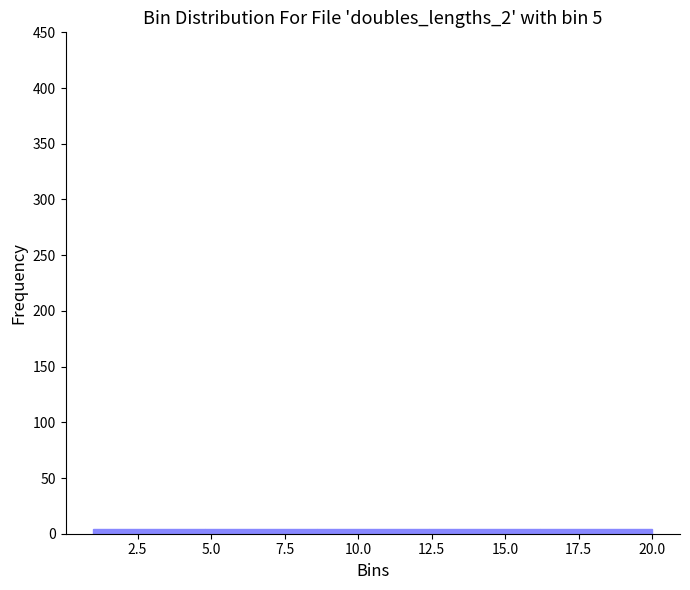

Reading left to right, transcribe this chart: for each bar, give the range it covers on the x-axis and its height. Neither the bar edges nor the heights are printed on the chart, so give them approximately, as read against the axes.

1.0 to 4.8: under 5
4.8 to 8.6: under 5
8.6 to 12.4: under 5
12.4 to 16.2: under 5
16.2 to 20.0: under 5